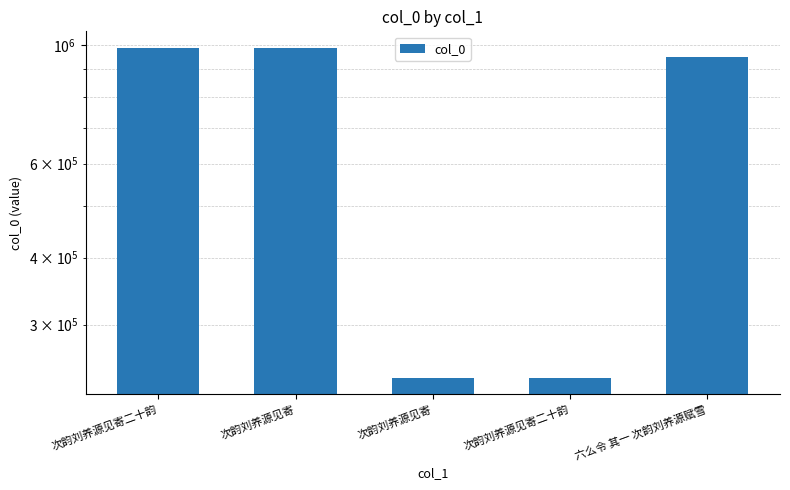

Reading left to right, extract all data points from this chart.

987321	987320	238585	238591	949479